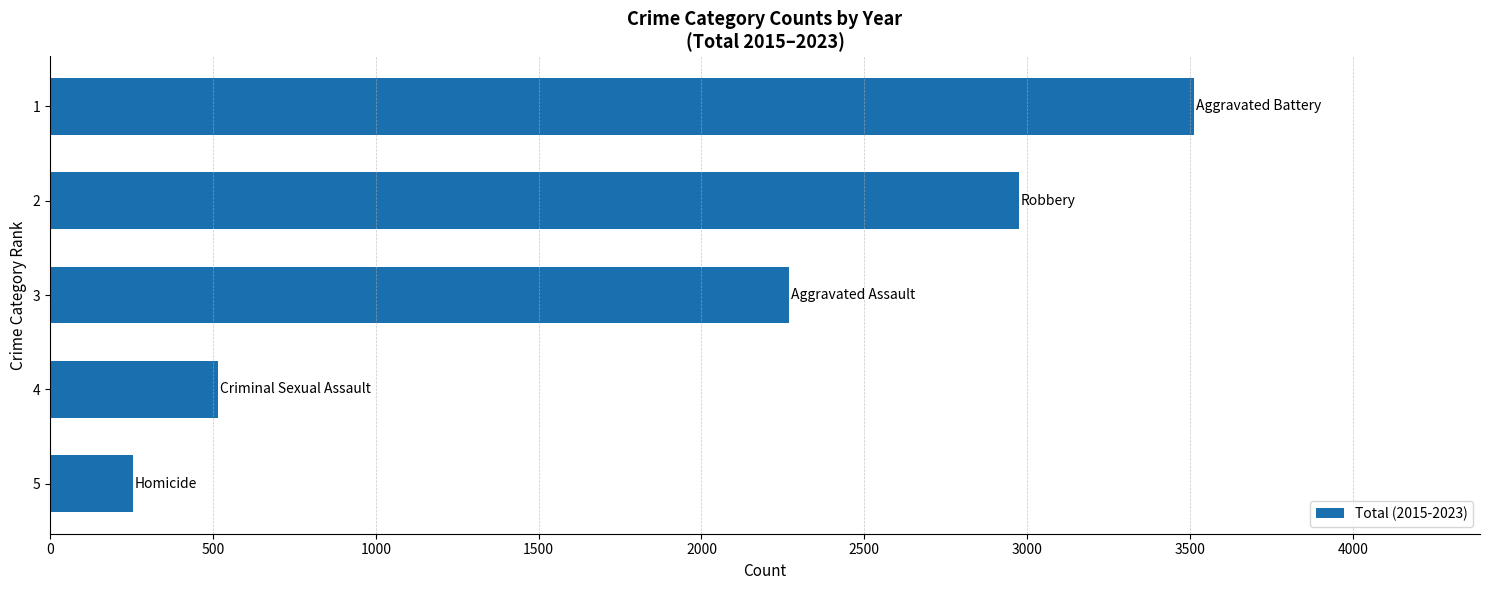

Are the bars grouped side by side (vs. stacked)?

No